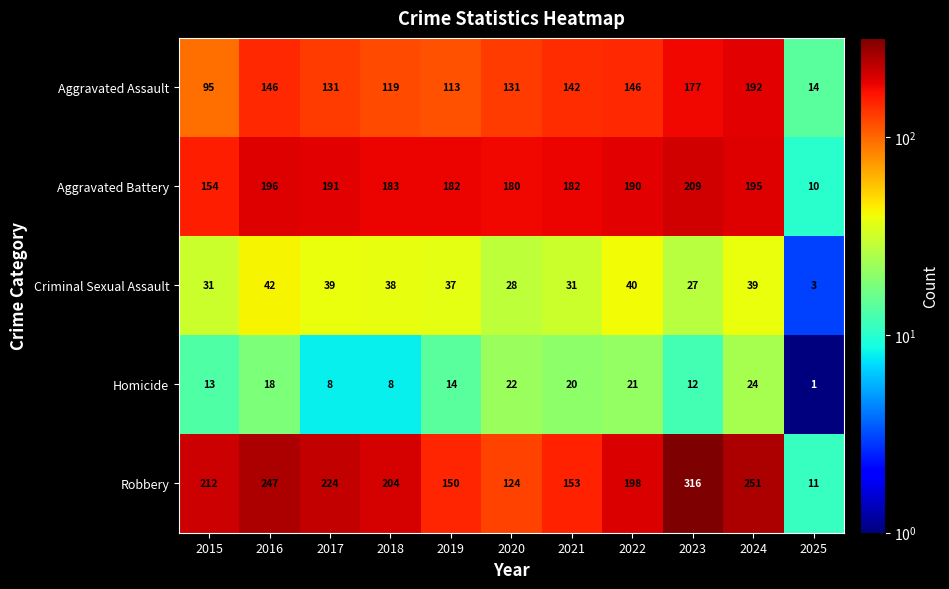

What is the minimum value for Aggravated Battery?

10